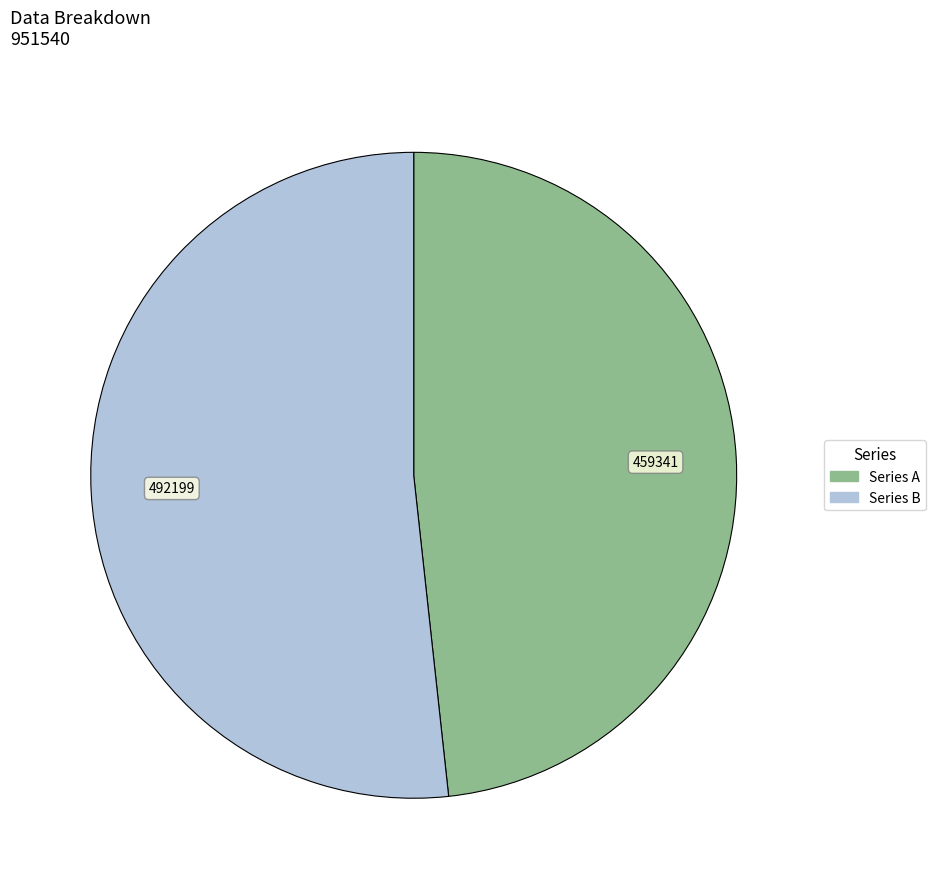

Is there any slice that represents more than half of the pie?

Yes